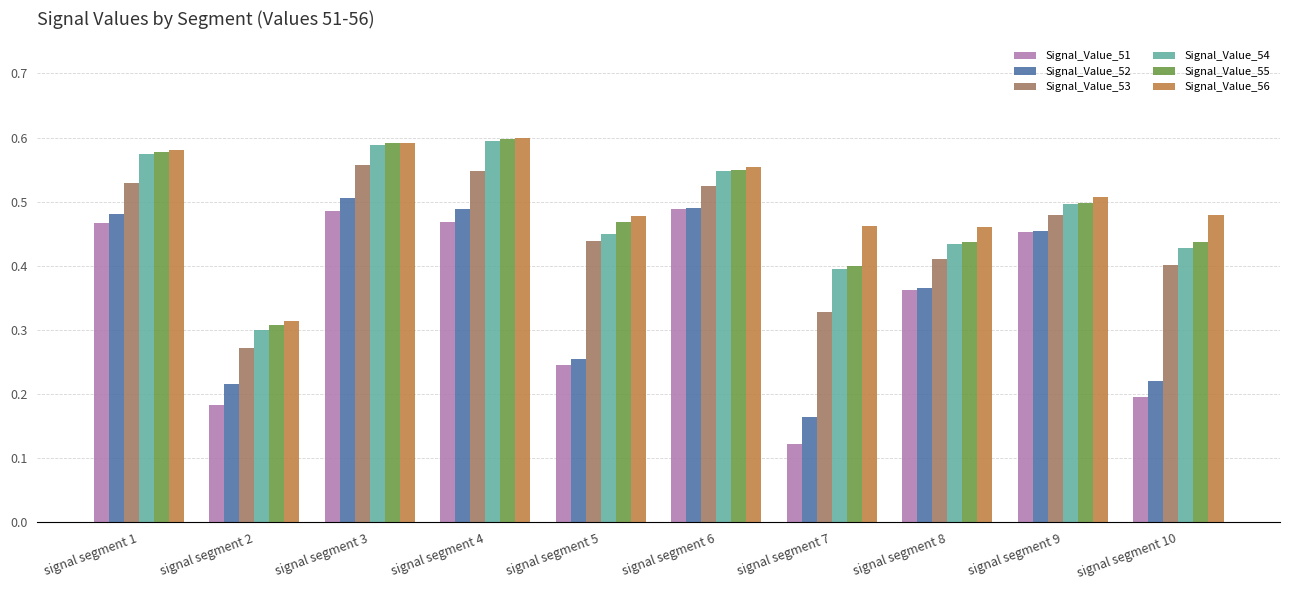

The Signal_Value_54 series shows 0.4 at signal segment 8. True or false?

True